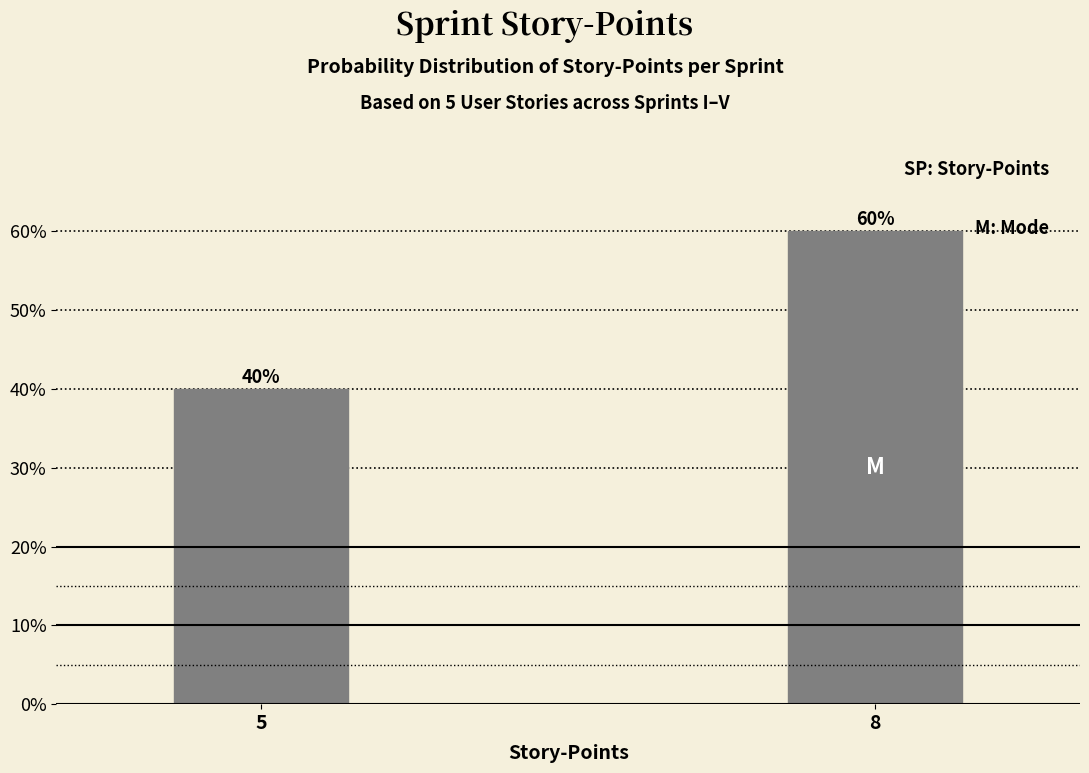

Reading left to right, transcribe all the data shown in this chart.

5=40	8=60